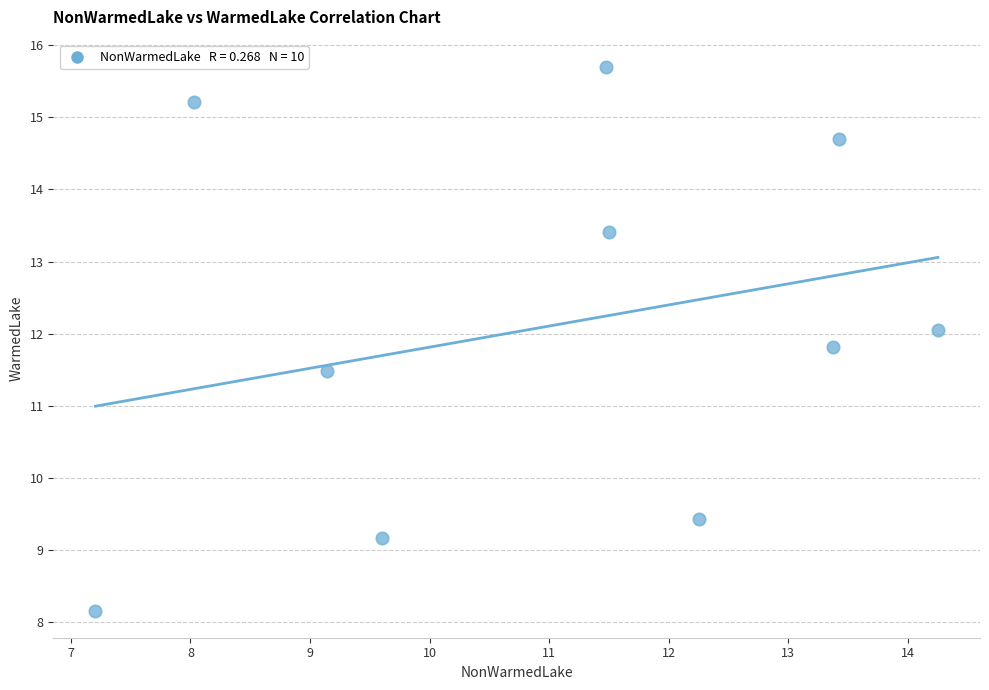

What Y value in the scatter plot is closest to 11?

11.5